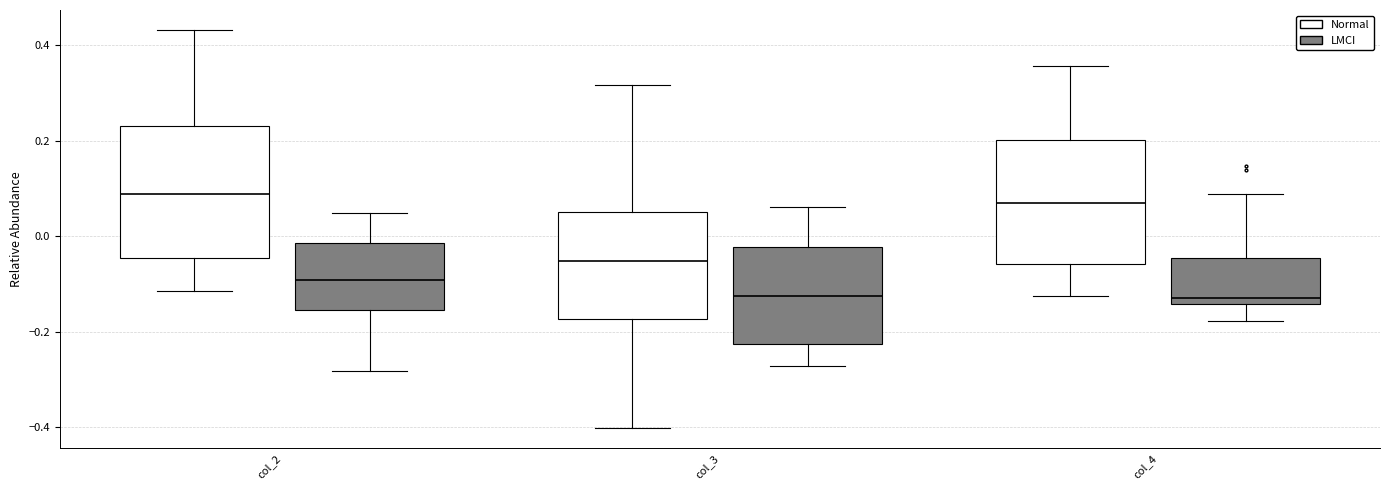

Where does the lower whisker of the box for col_2 (Normal) end on the y-axis? The values are not printed on the chart, so give them approximately, as read against the axis.

-0.12